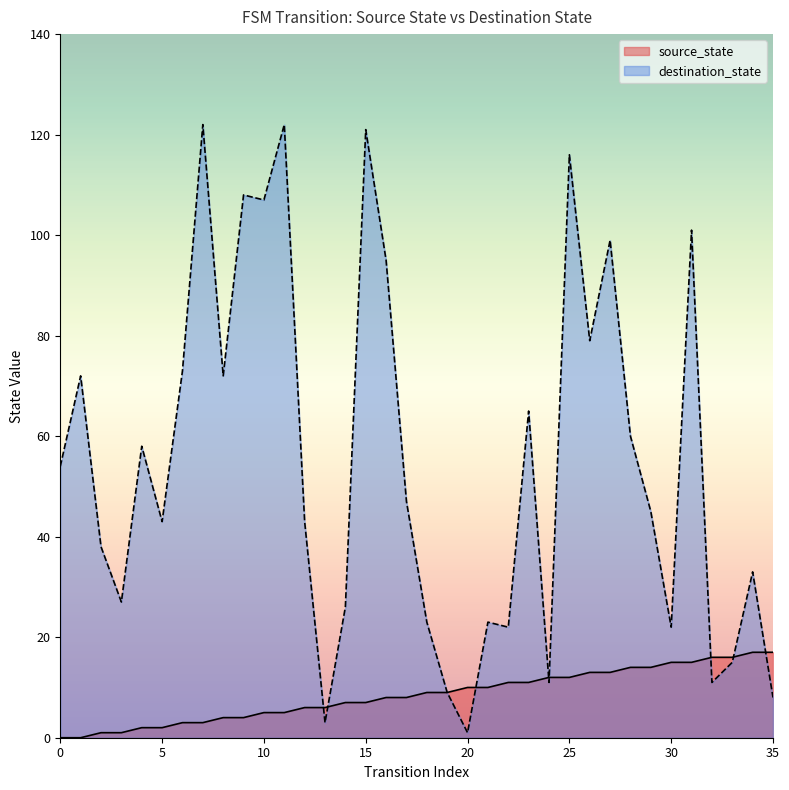

Is it true that destination_state equals 0 at 20?

False